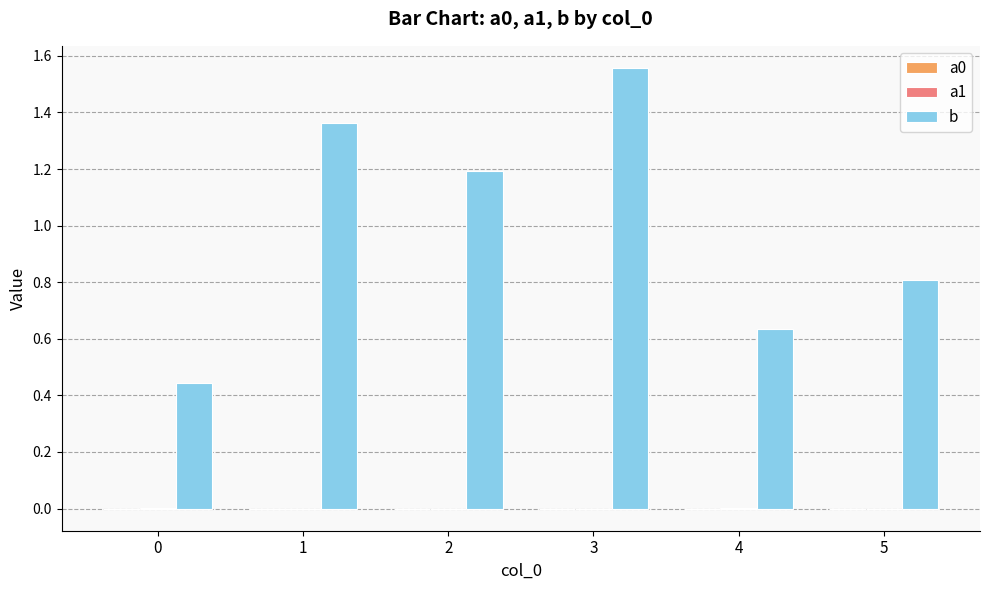

Which label corresponds to the largest value in the chart?

3